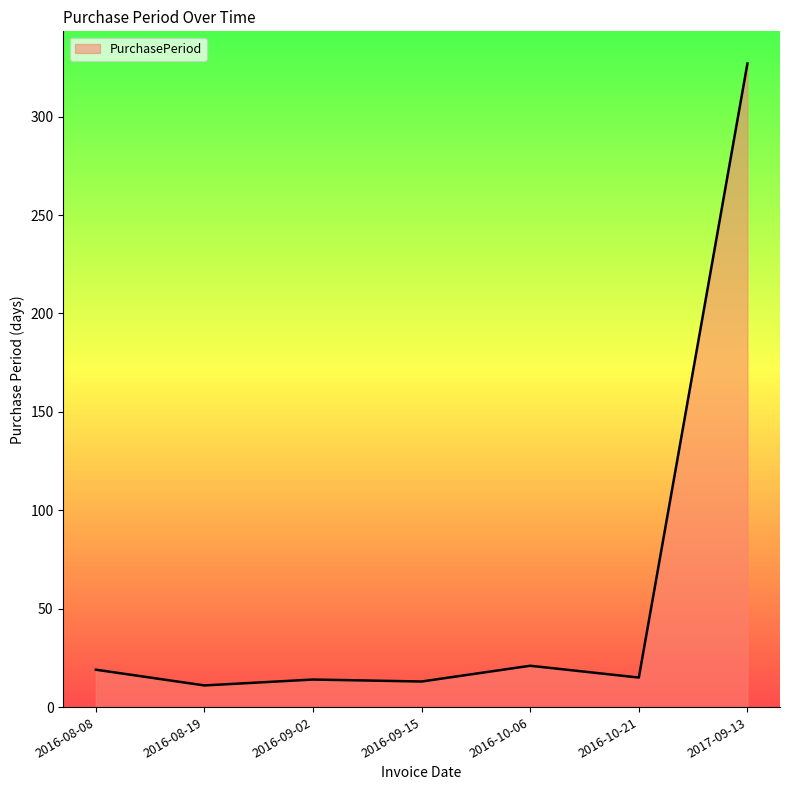

How many series are shown in this chart?

1